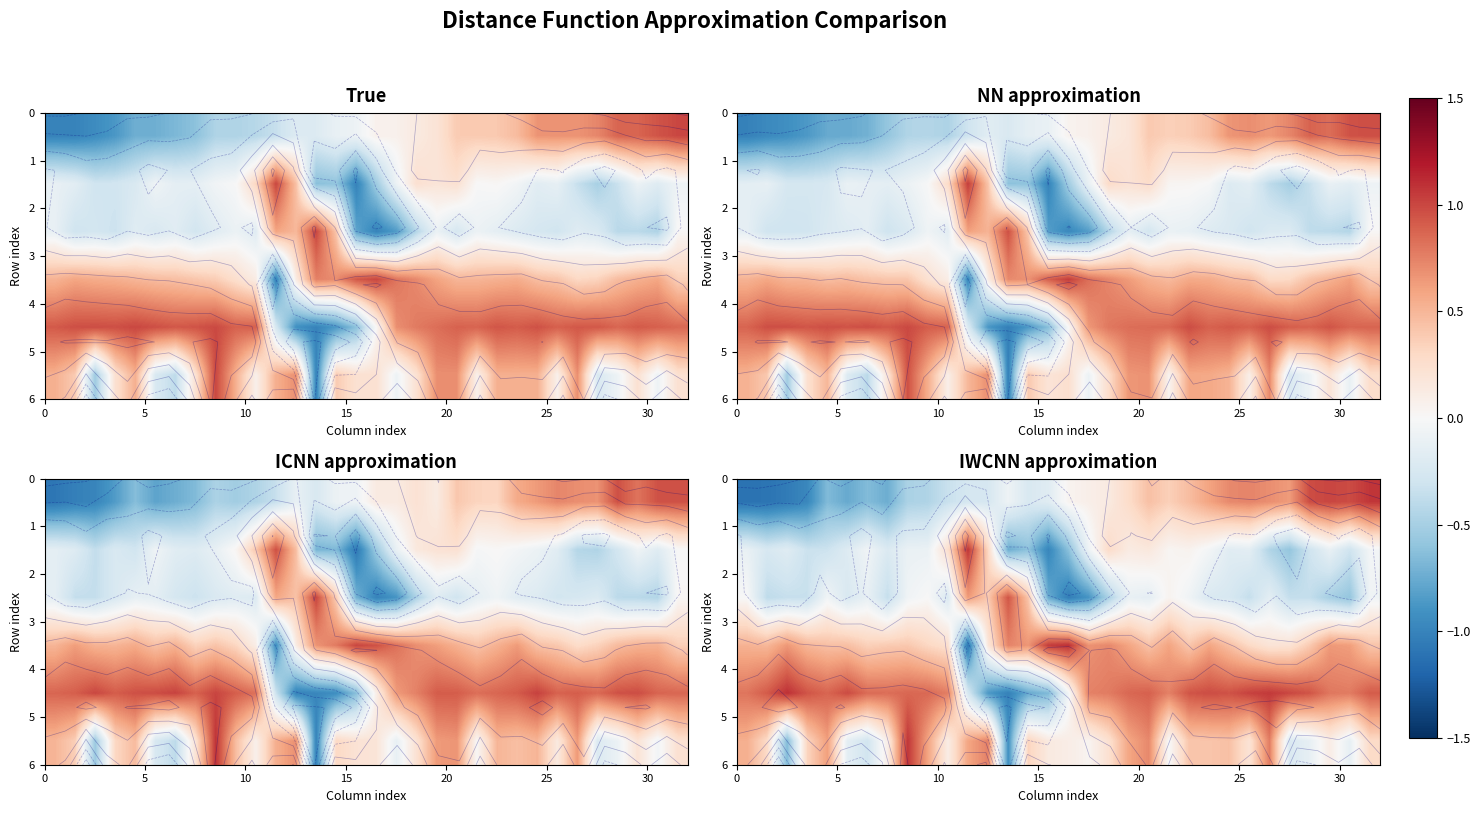

How many values in the row_1 series are below 0?

24